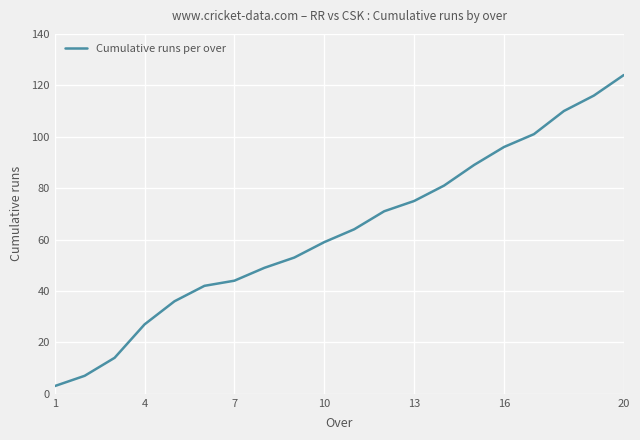

What is the average value?

63